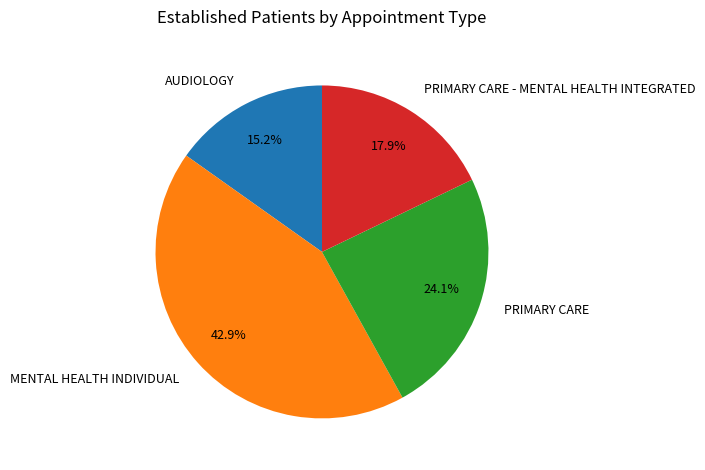

To the nearest percent, what portion does MENTAL HEALTH INDIVIDUAL represent?

43%